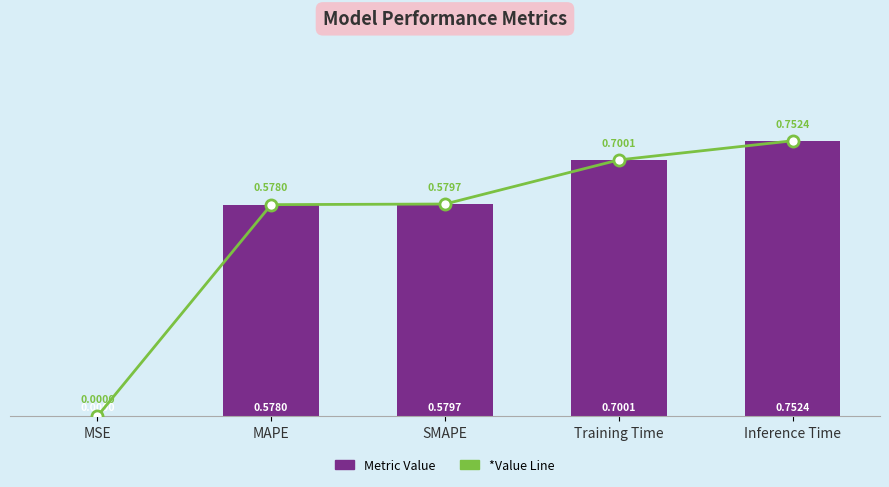

Between MSE and SMAPE, which series saw the biggest shift?

Metric Value